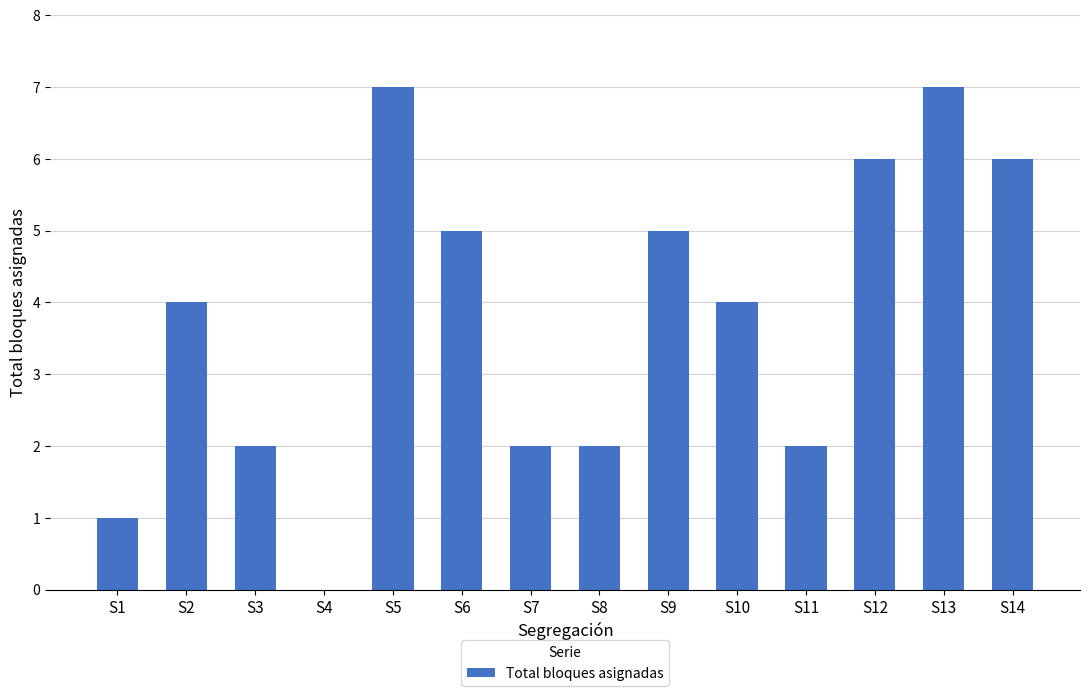

Which has a higher value, S3 or S2?

S2